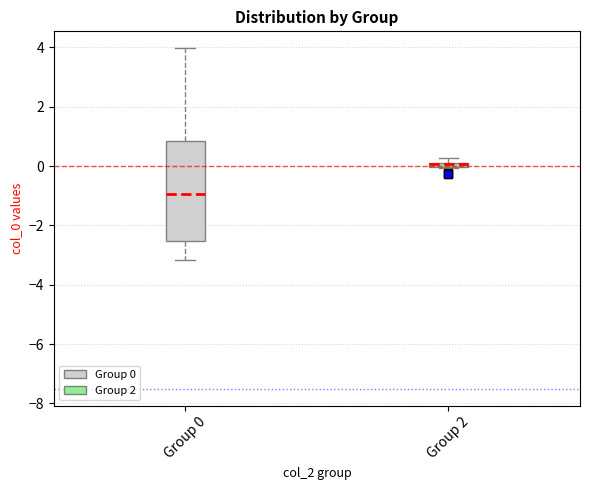

Comparing the boxes themselves (not the whiskers), which one is the tallest?

Group 0